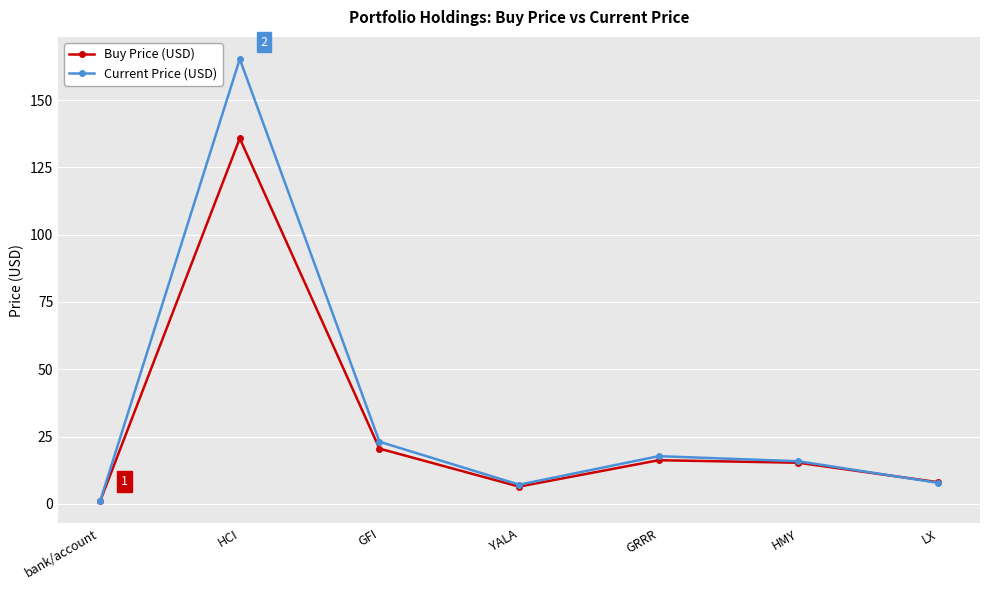

Which series has the widest spread of values?

Current Price (USD)